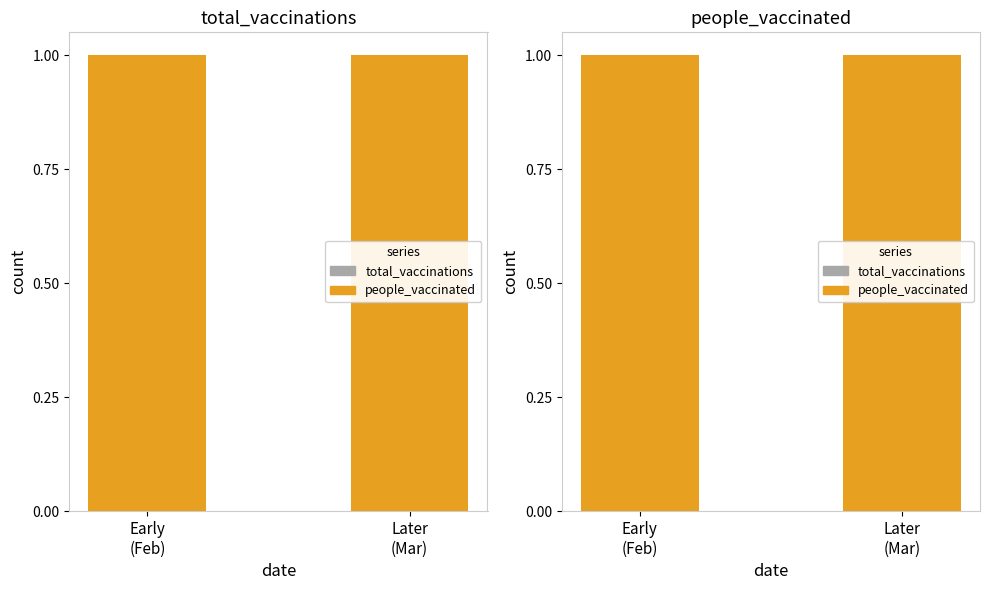

Rank the categories by people_vaccinated value from highest to lowest.

Early
(Feb), Later
(Mar)